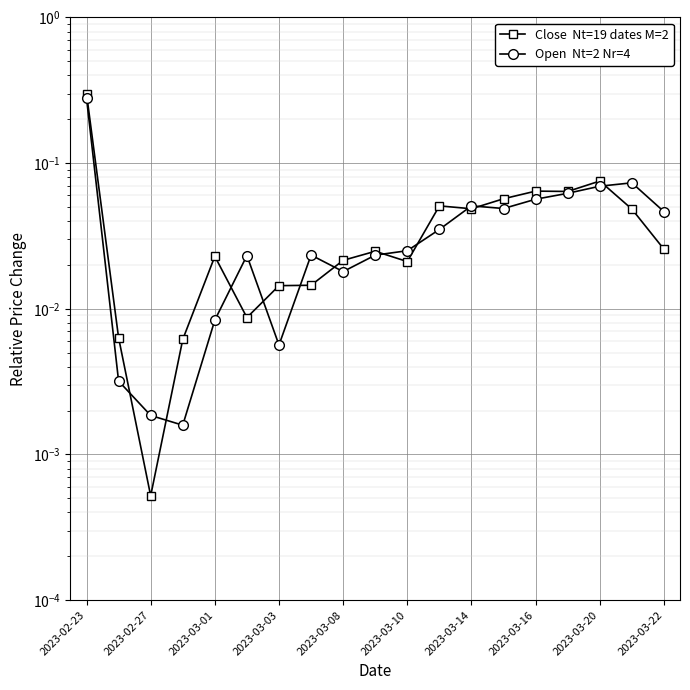

Which series ends up on top after the final intersection of Open  Nt=2 Nr=4 and Close  Nt=19 dates M=2?

Open  Nt=2 Nr=4